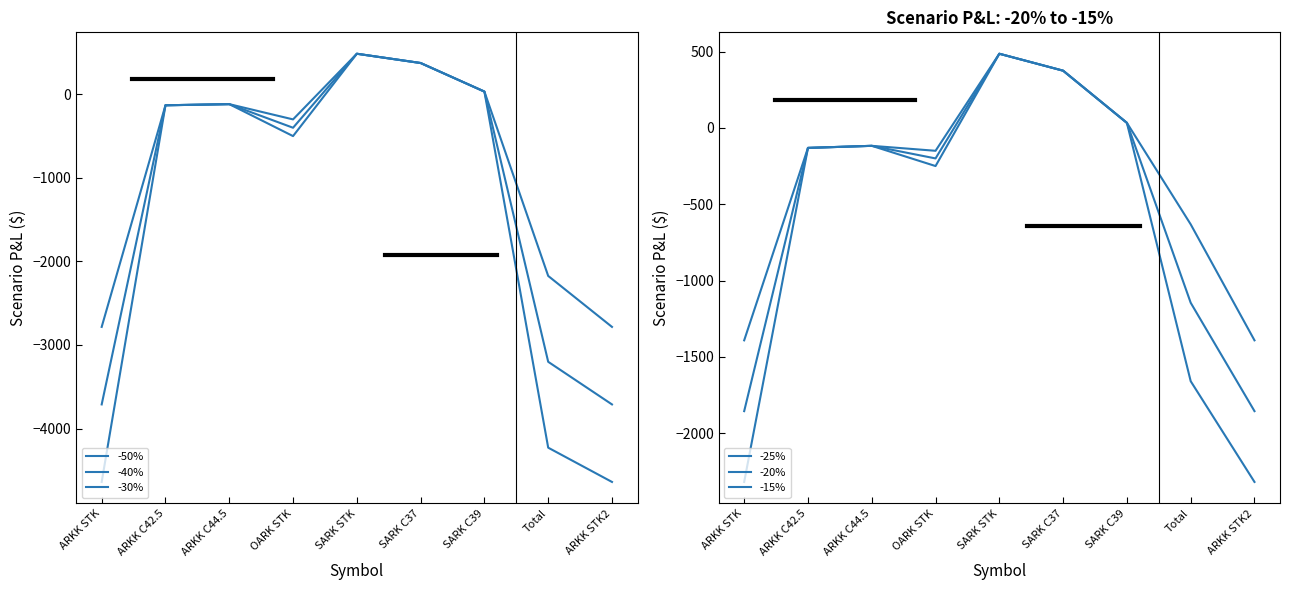

At which category is the sum across all series the highest?

SARK STK